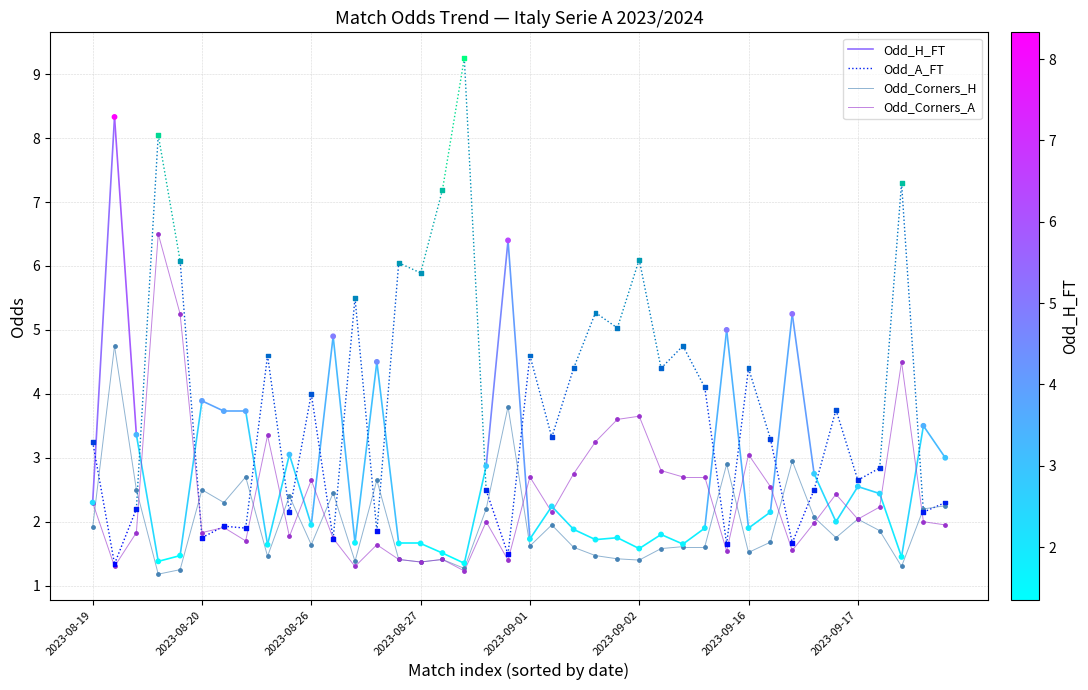

Which series contains the lowest Y value?

Odd_Corners_H